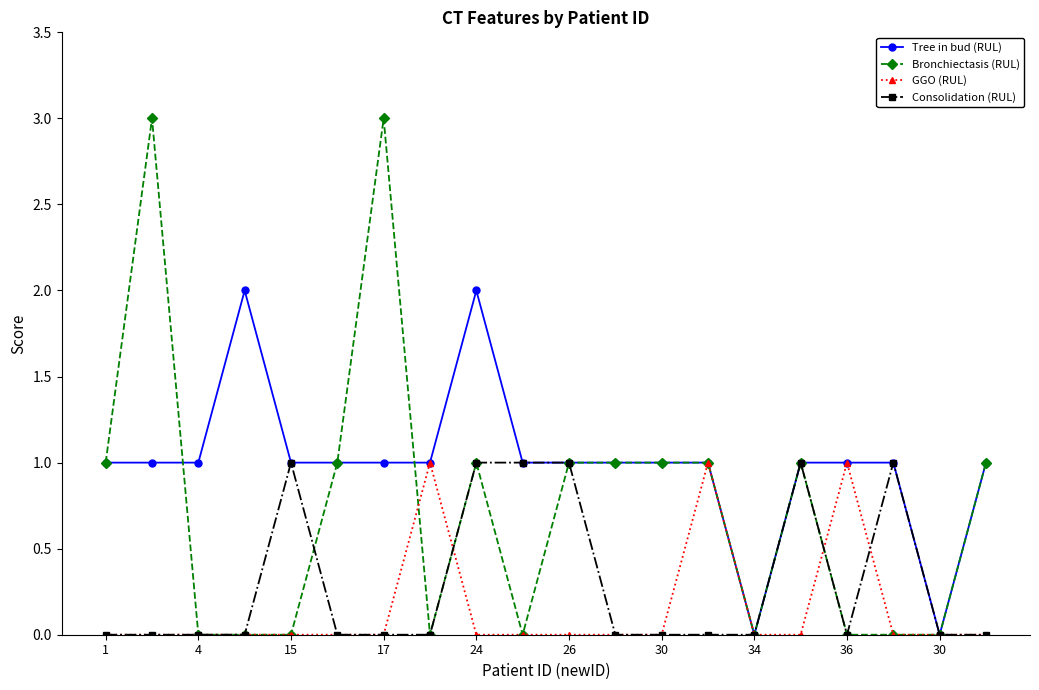

What is the difference between the second highest and second lowest values in the GGO (RUL) series?

1